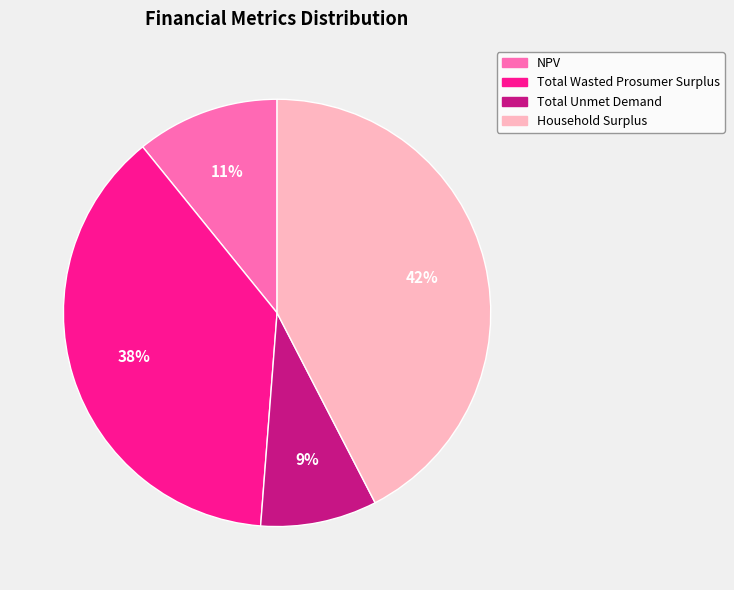

Is it true that Household Surplus is 57% of the pie?

False